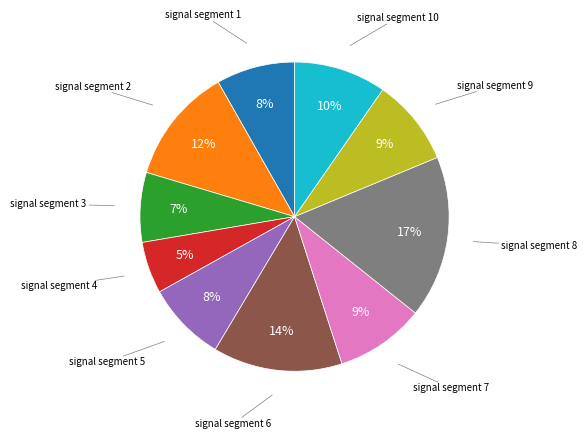

Is there any slice that represents more than half of the pie?

No